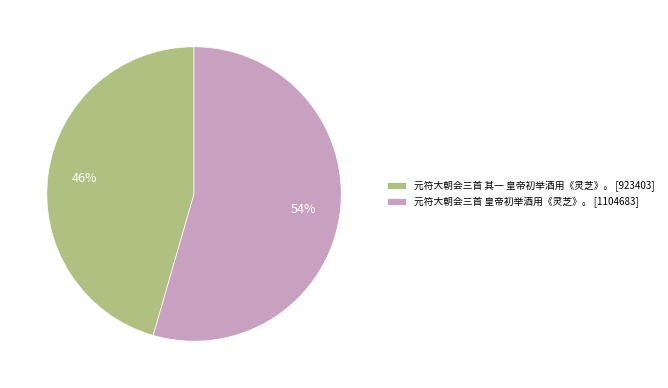

Which slice is the largest?

元符大朝会三首 皇帝初举酒用《灵芝》。